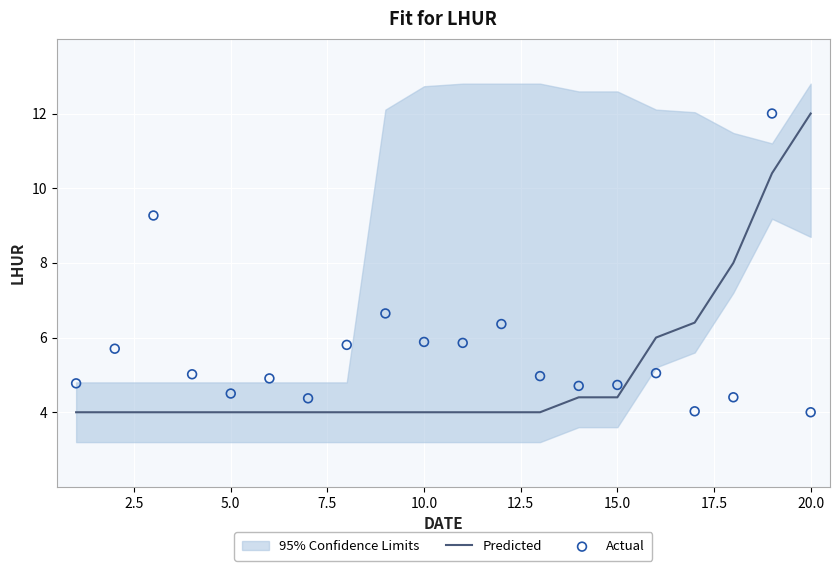

What are all the series names shown in the legend?

Predicted, Actual